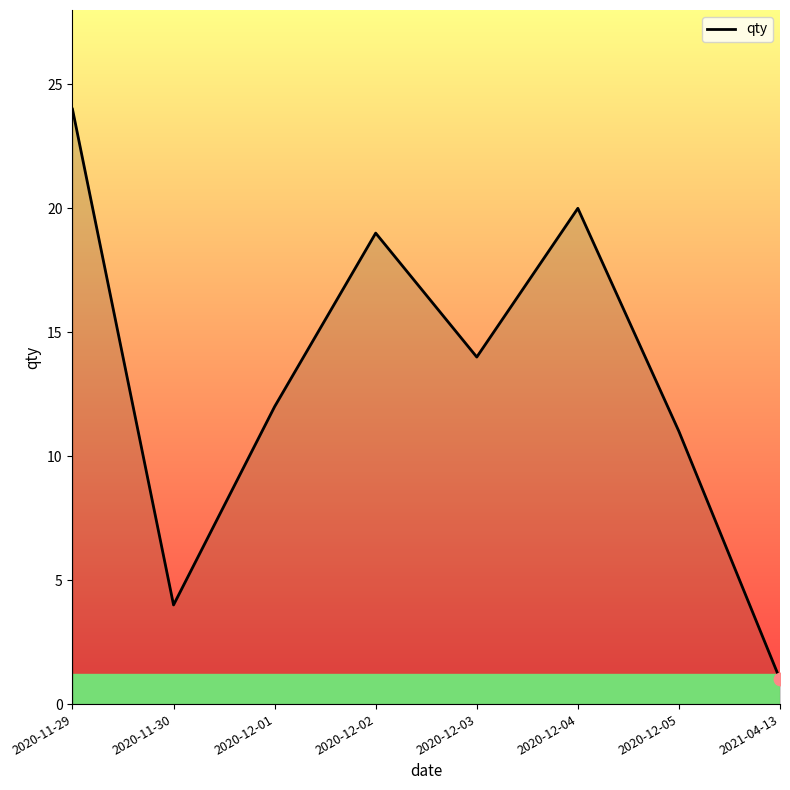

Between 2020-12-05 and 2020-12-03, which is larger?

2020-12-03